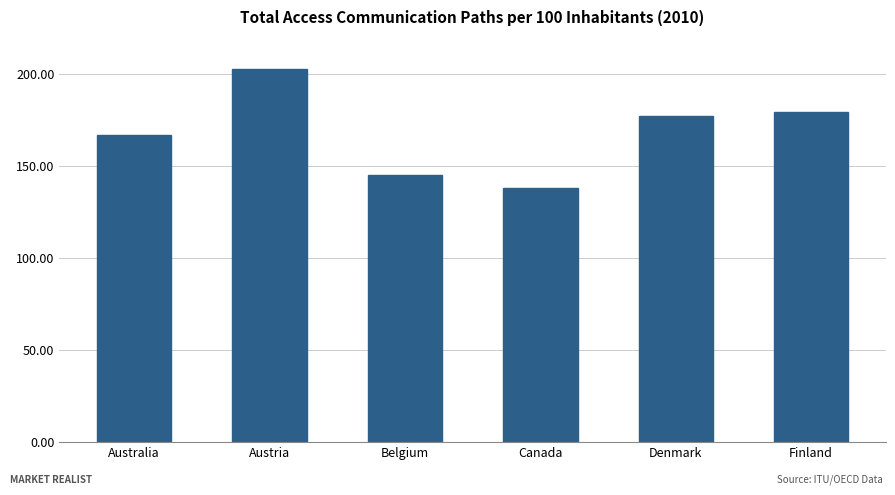

What is the change in value from Austria to Belgium?

-57.6